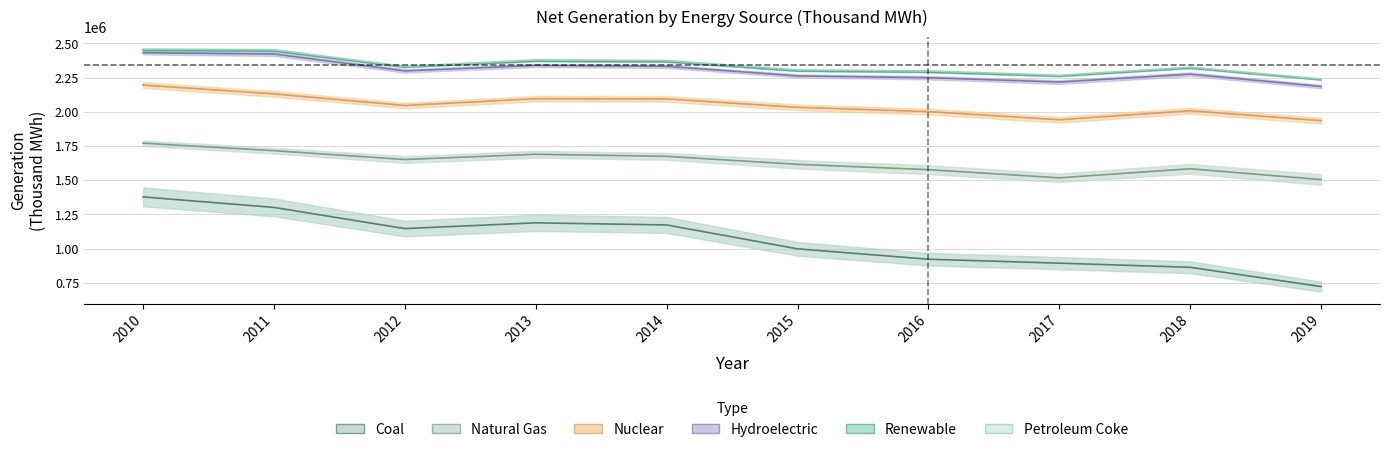

Which series has the largest range (max minus min)?

Coal